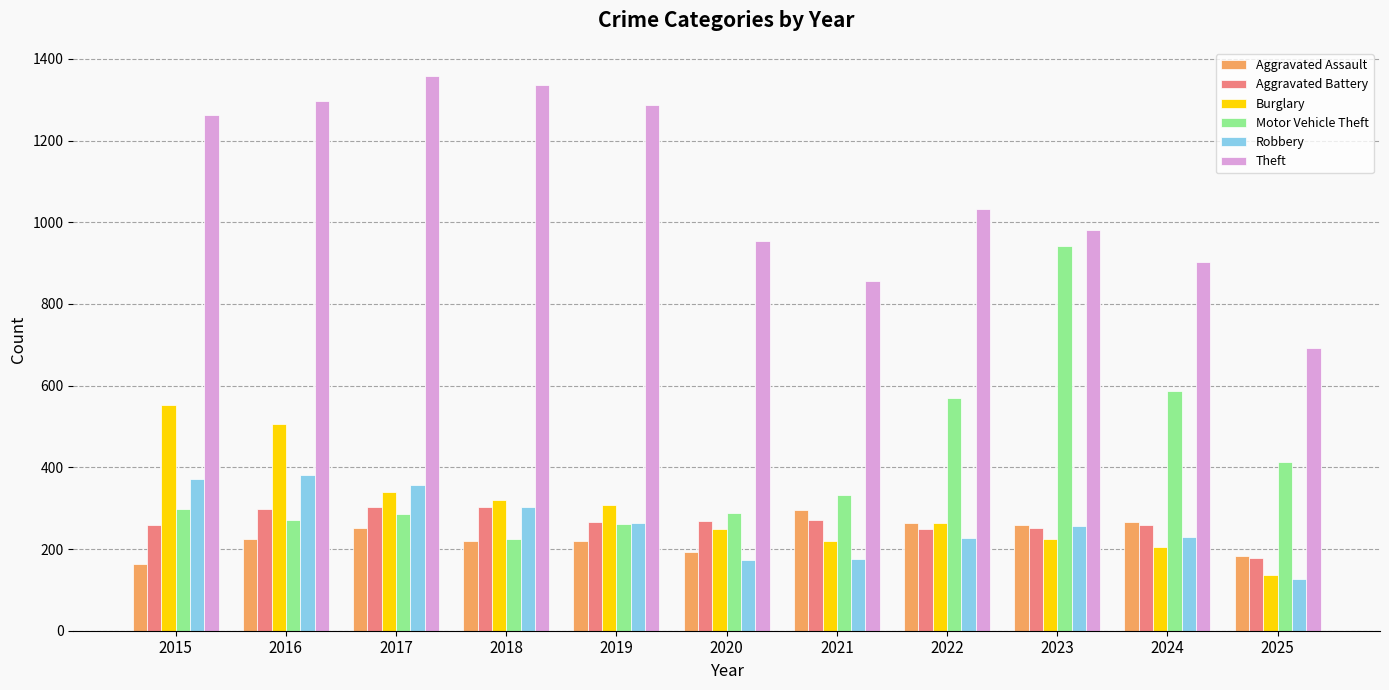

At which label does Burglary first exceed 263?

2015